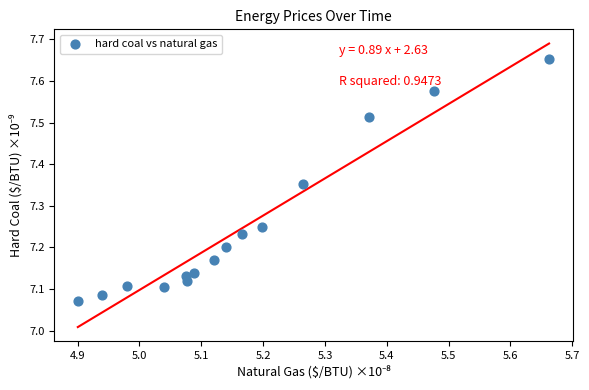

What is the range of Y values (max minus min)?

0.6